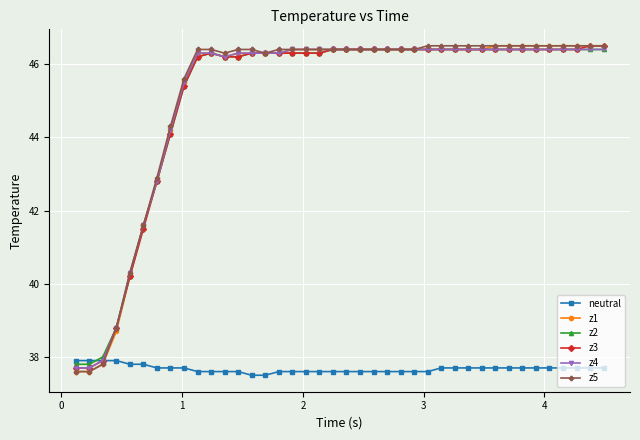

At how many categories does at least one series exceed 43?

33